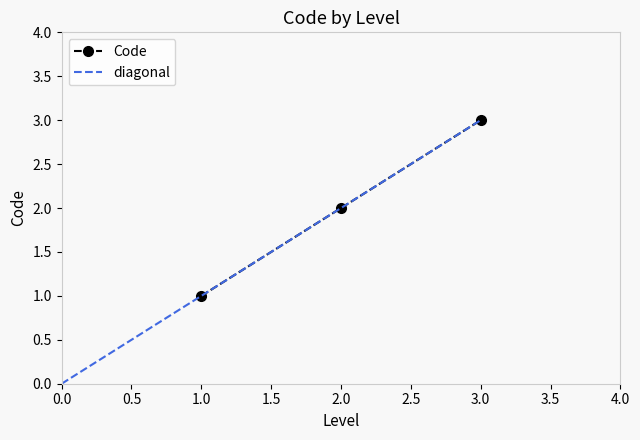

True or false: the data shows 1 at 1.

True